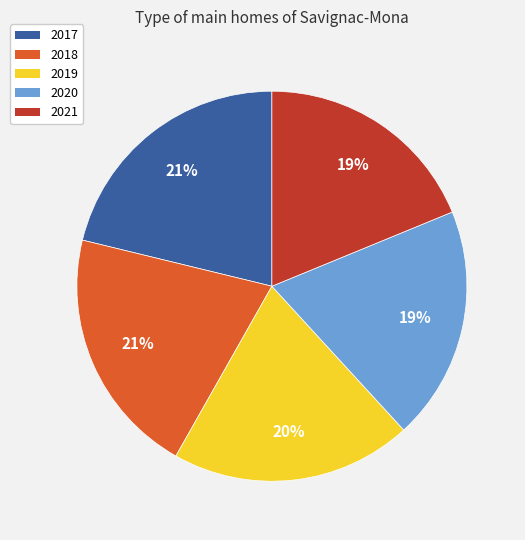

What percentage is the 2021 slice, to the nearest percent?

19%